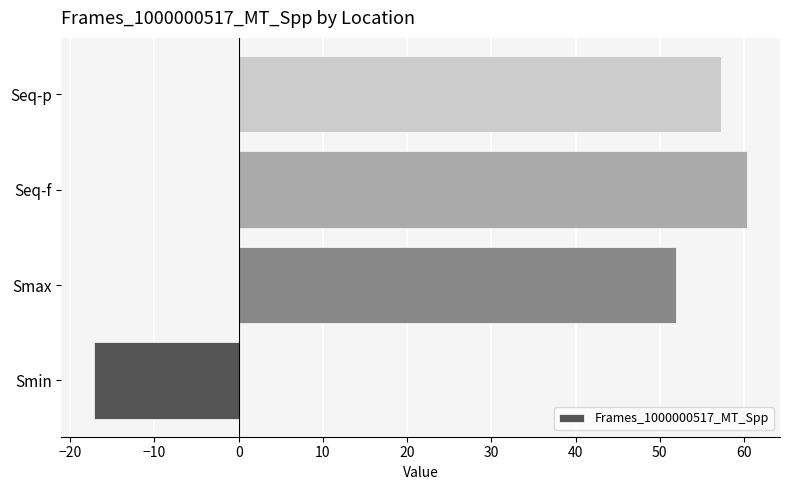

At which label is the value closest to 21?

Smax